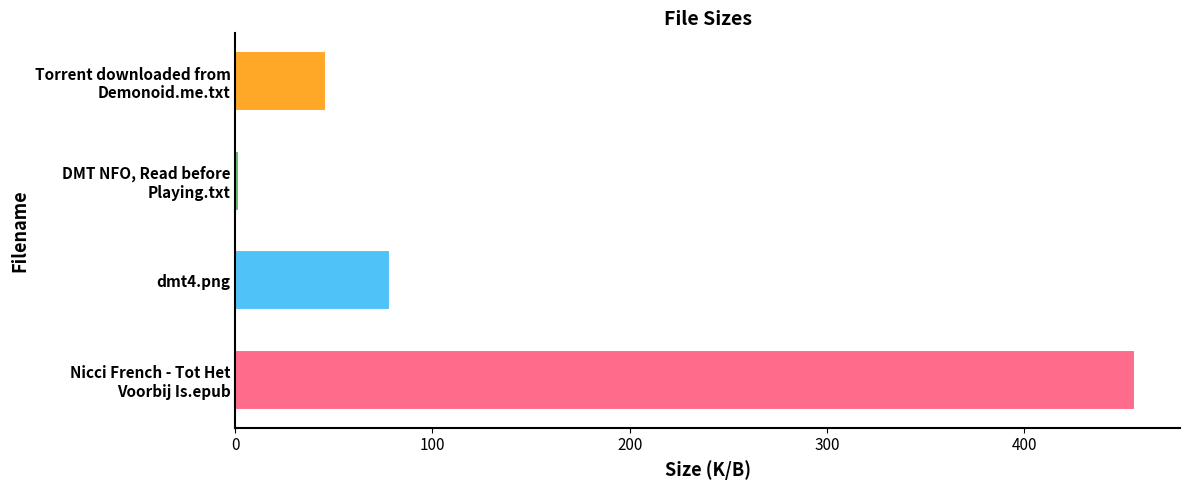

What is the greatest value displayed?

456.3